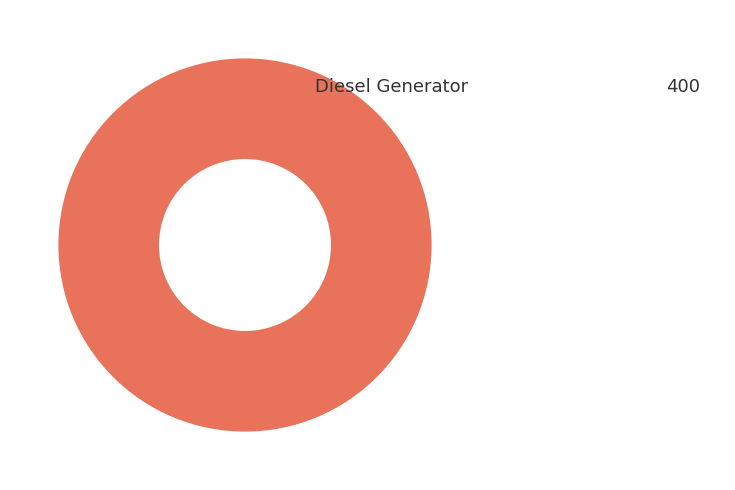

Is there any slice that represents more than half of the pie?

Yes